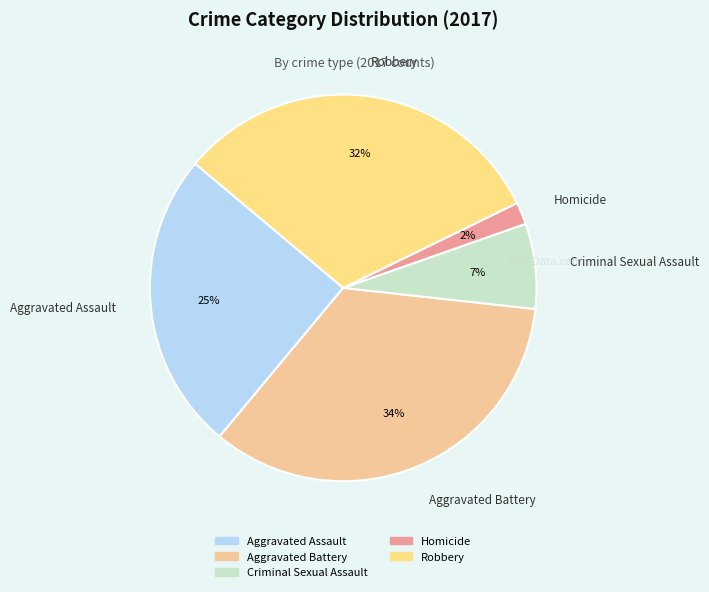

To the nearest percent, what portion does Robbery represent?

32%